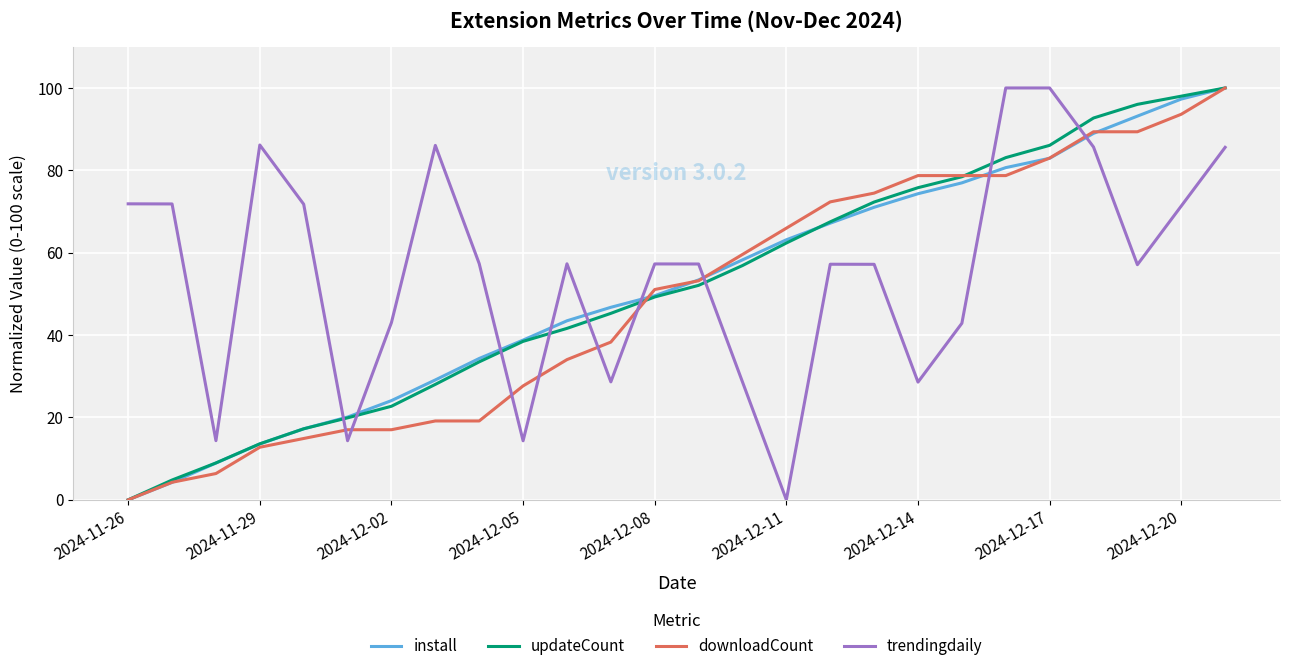

How many intersections are there between trendingdaily and downloadCount?

9